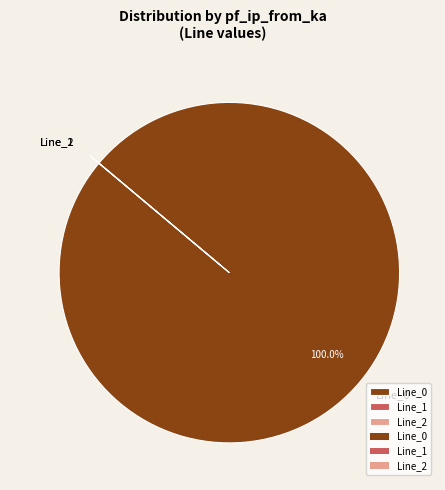

Is Line_0 the majority of the pie?

Yes